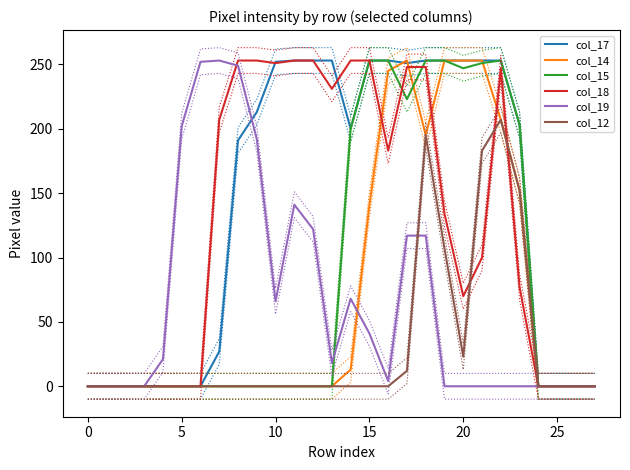

Is the value of col_19 at 0 greater than the value of col_17 at 10?

No